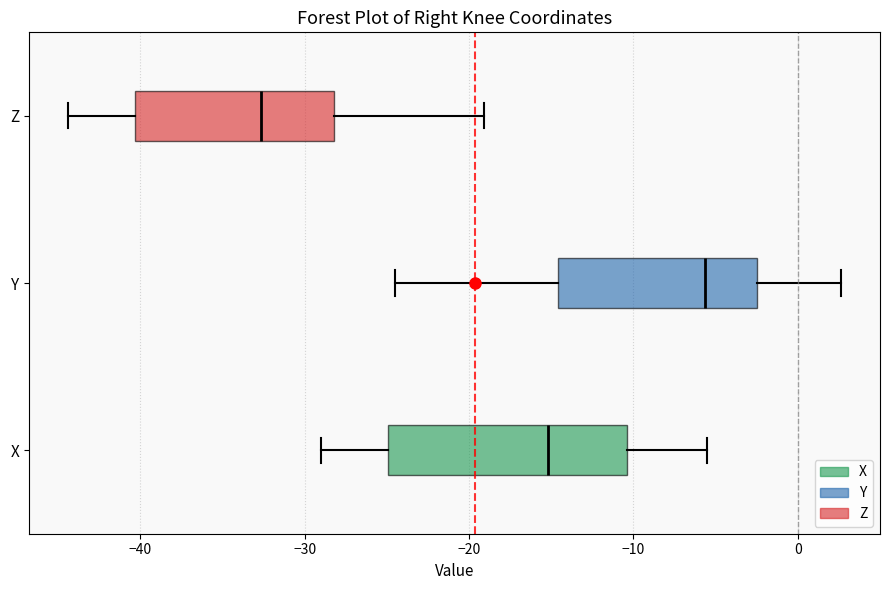

Reading bottom to top, read every box against the x-axis: the position of its median line, the range the box covers, and the ends of its whiskers. The values are not printed on the chart, so give them approximately, as read against the axis.

X: median -15, box -25 to -10, whiskers -29 to -6
Y: median -6, box -15 to -3, whiskers -24 to 3
Z: median -33, box -40 to -28, whiskers -44 to -19